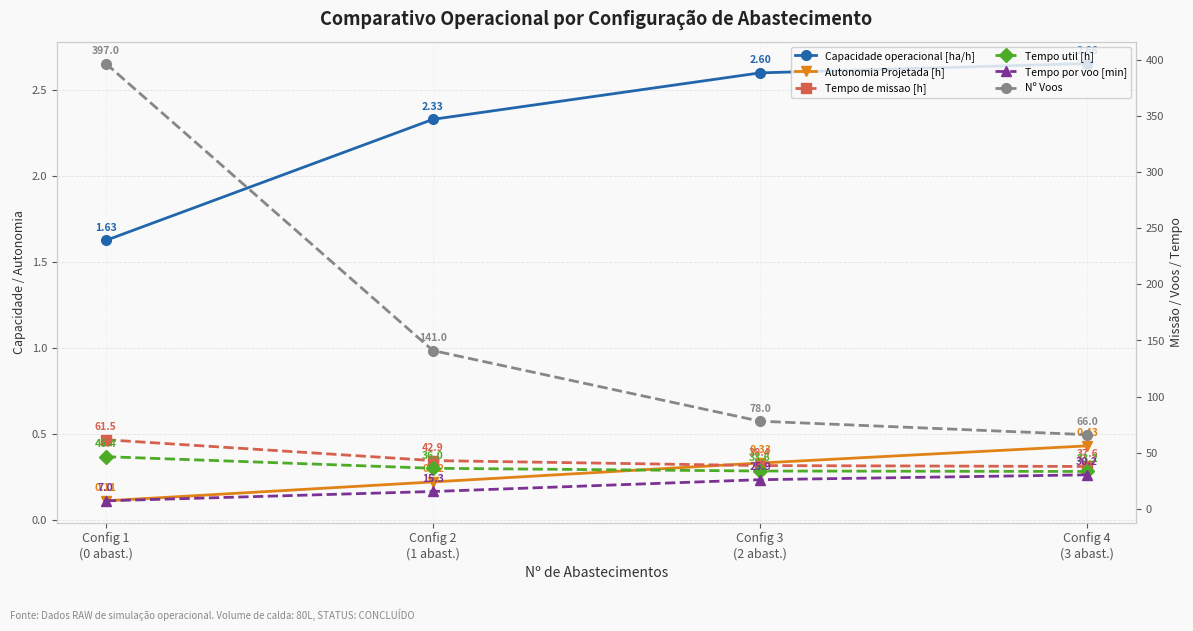

Which series has the largest total across all categories?

Nº Voos